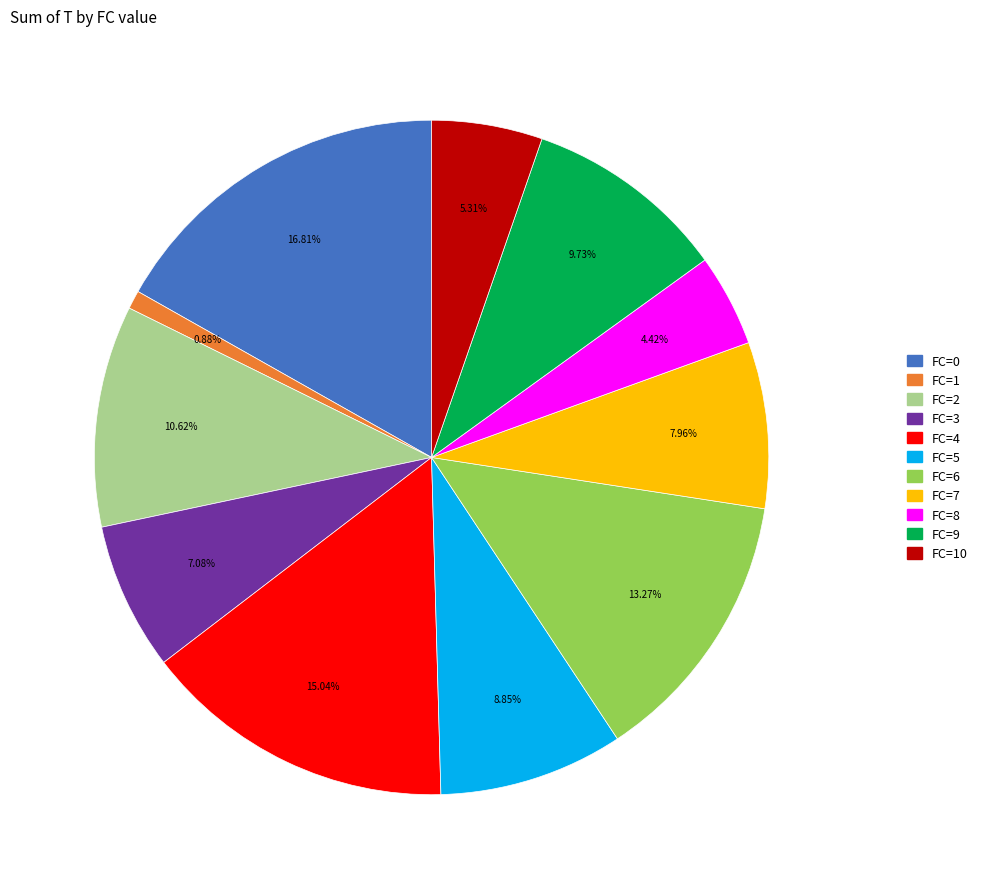

Is there any slice that represents more than half of the pie?

No